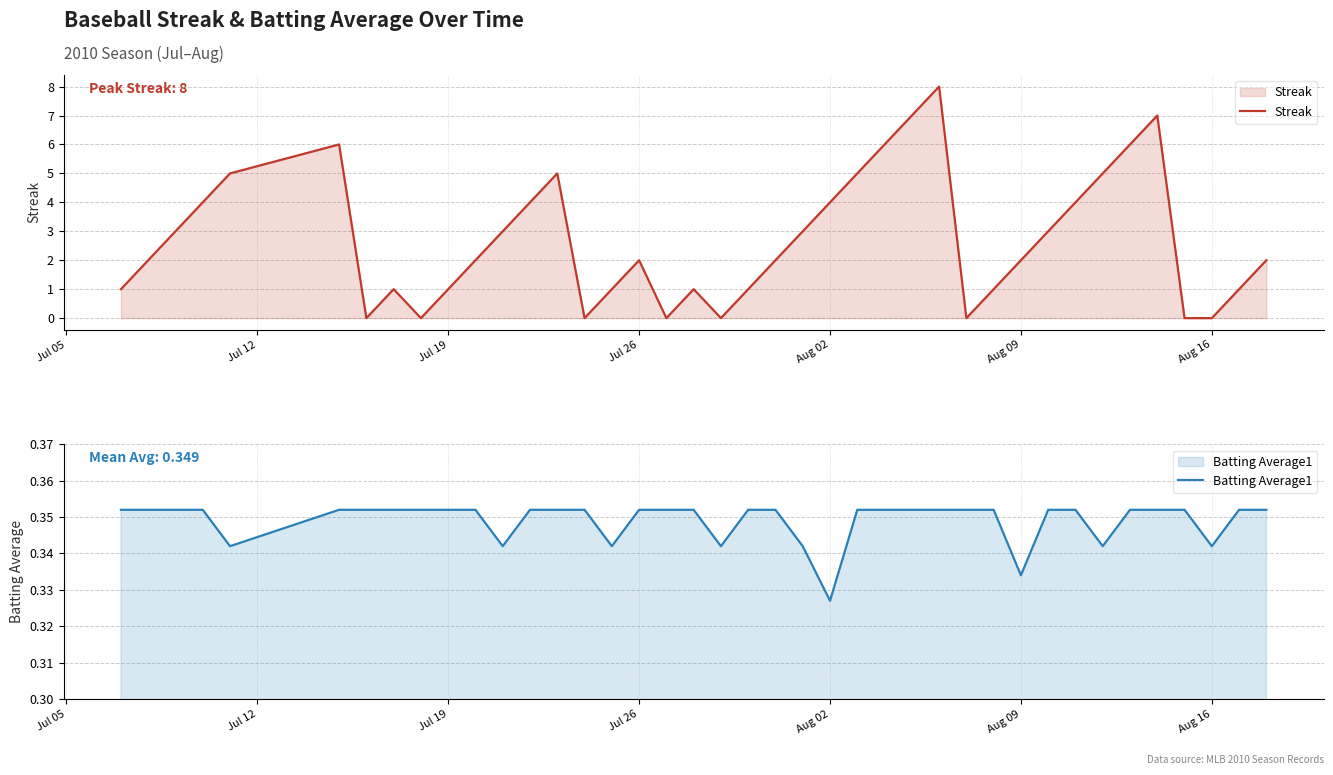

Reading left to right, what are all the values shown in this chart?

Streak: 1.0	2.0	3.0	4.0	5.0	6.0	0.0	1.0	0.0	1.0	2.0	3.0	4.0	5.0	0.0	1.0	2.0	0.0	1.0	0.0	1.0	2.0	3.0	4.0	5.0	6.0	7.0	8.0	0.0	1.0	2.0	3.0	4.0	5.0	6.0	7.0	0.0	0.0	1.0	2.0
Batting Average1: 0.4	0.4	0.4	0.4	0.3	0.4	0.4	0.4	0.4	0.4	0.4	0.3	0.4	0.4	0.4	0.3	0.4	0.4	0.4	0.3	0.4	0.4	0.3	0.3	0.4	0.4	0.4	0.4	0.4	0.4	0.3	0.4	0.4	0.3	0.4	0.4	0.4	0.3	0.4	0.4